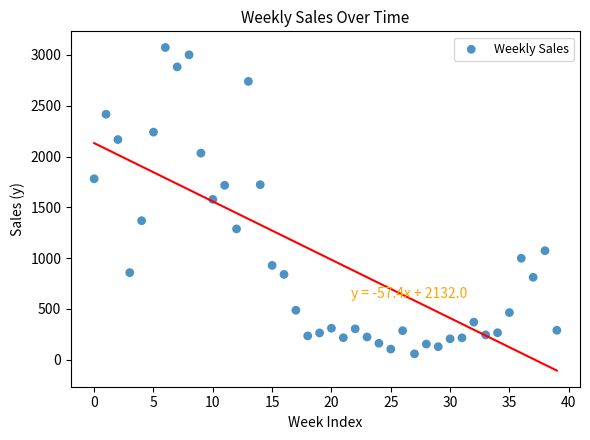

What is the range of Y values (max minus min)?

3017.3